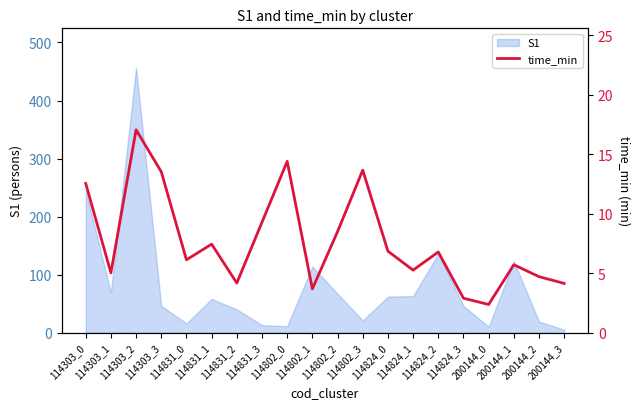

What is the sum of all values?

154.1